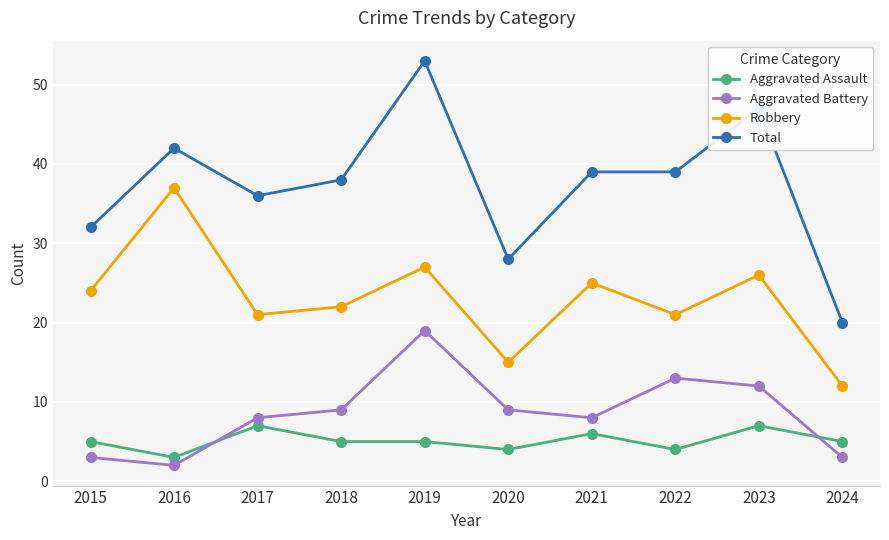

How many data points in Aggravated Battery are less than 9?

5